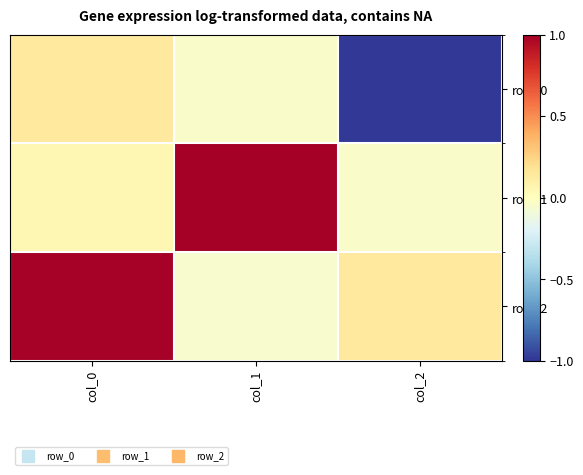

Reading left to right, transcribe all the data shown in this chart.

row_0: col_0=0.1	col_1=-0.0	col_2=-1.0
row_1: col_0=0.1	col_1=1.0	col_2=-0.0
row_2: col_0=1.0	col_1=-0.0	col_2=0.1